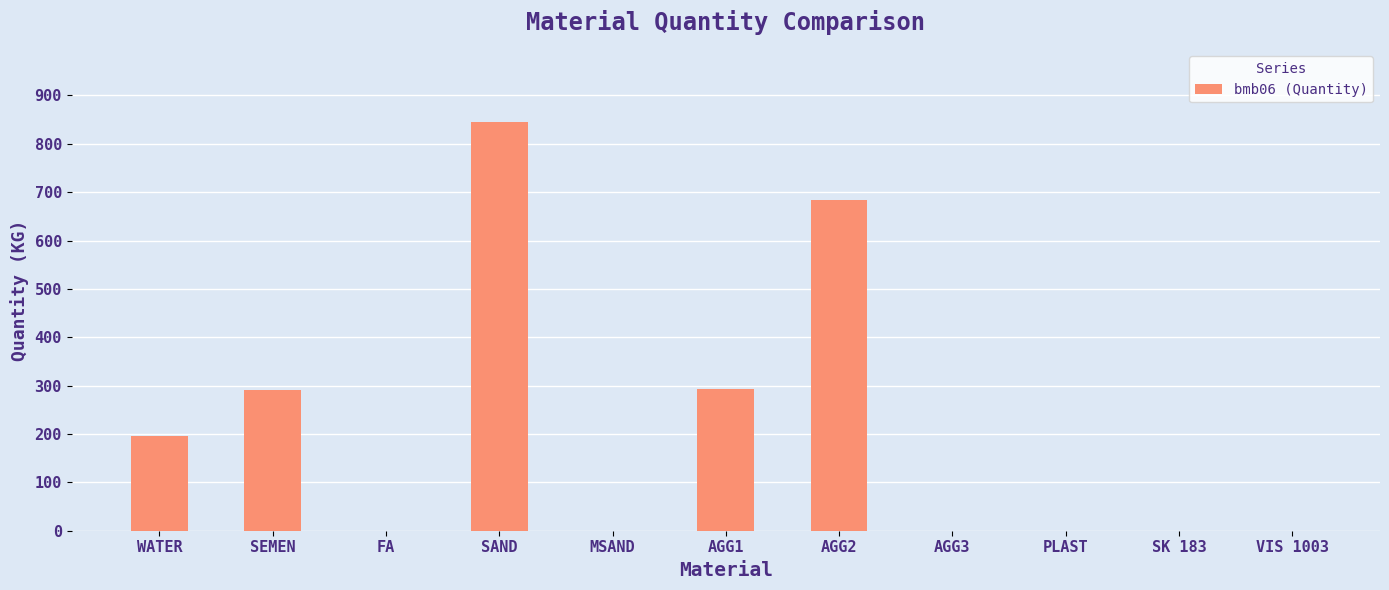

What is the greatest value displayed?

845